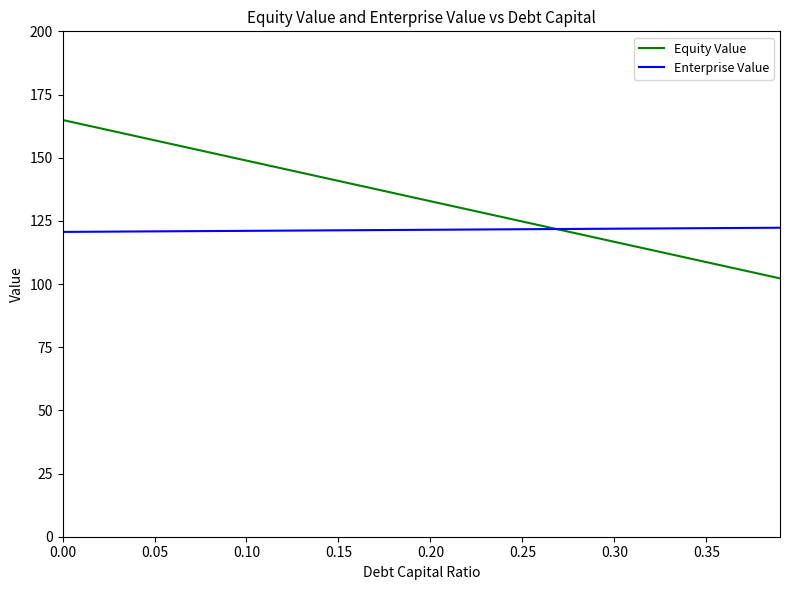

Rank the series by their maximum value, from lowest to highest.

Enterprise Value, Equity Value